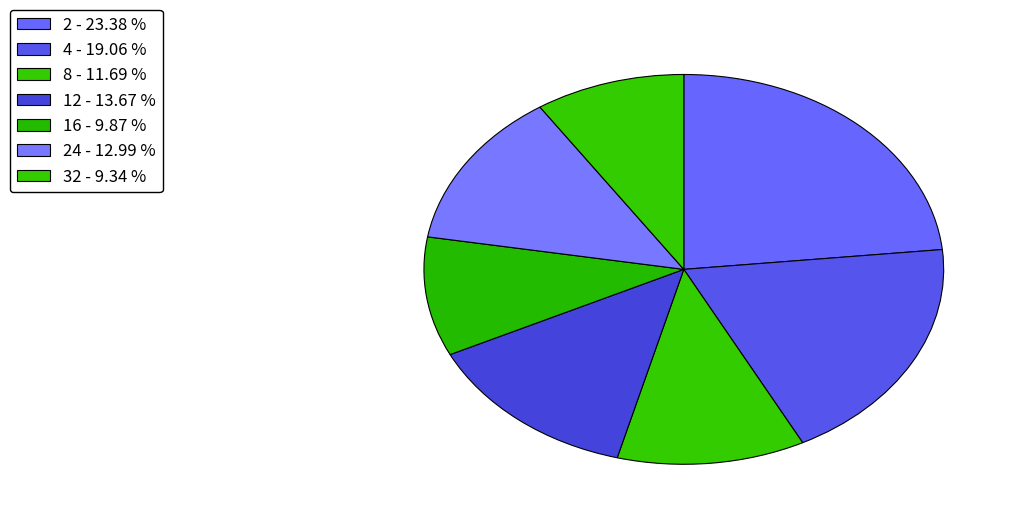

How many segments does this pie chart have?

7